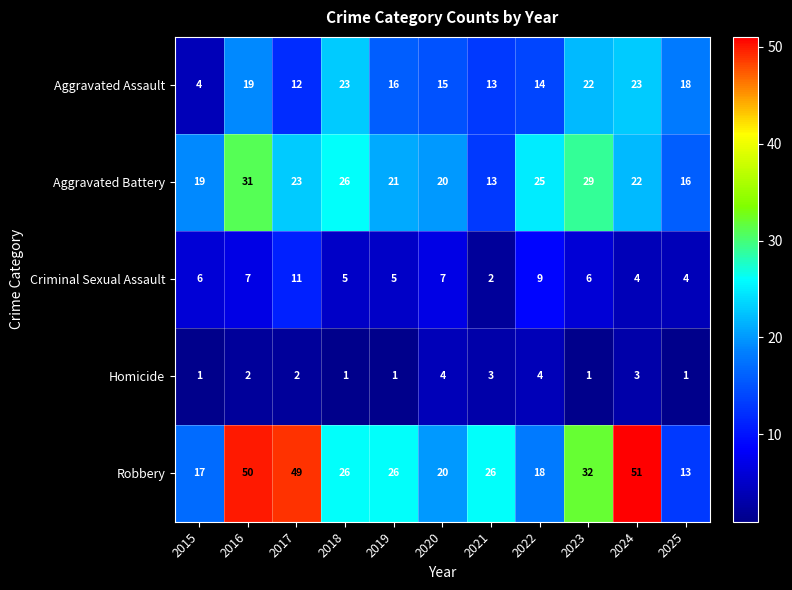

The value of Criminal Sexual Assault at 2021 is 1. True or false?

False